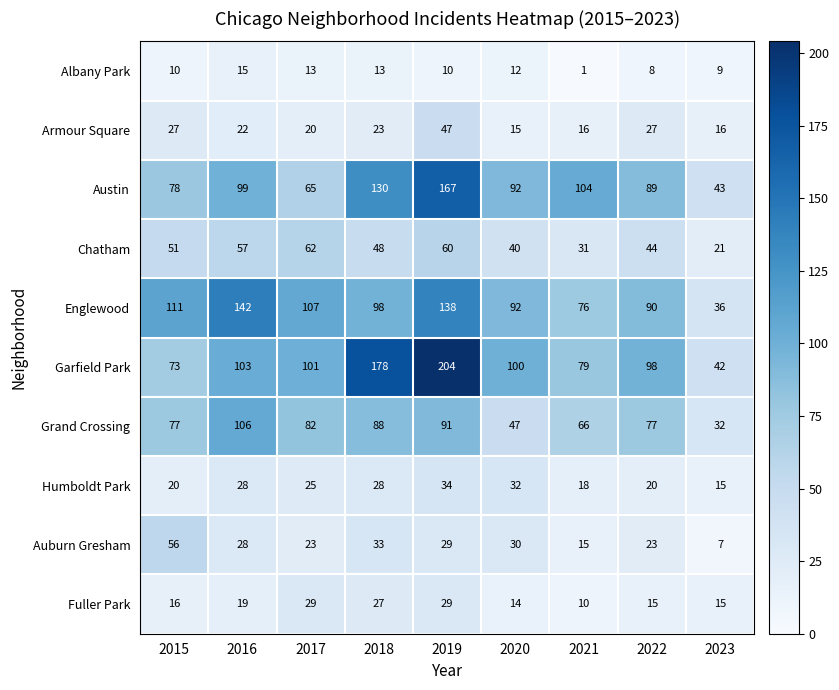

What is the minimum value for Fuller Park?

10